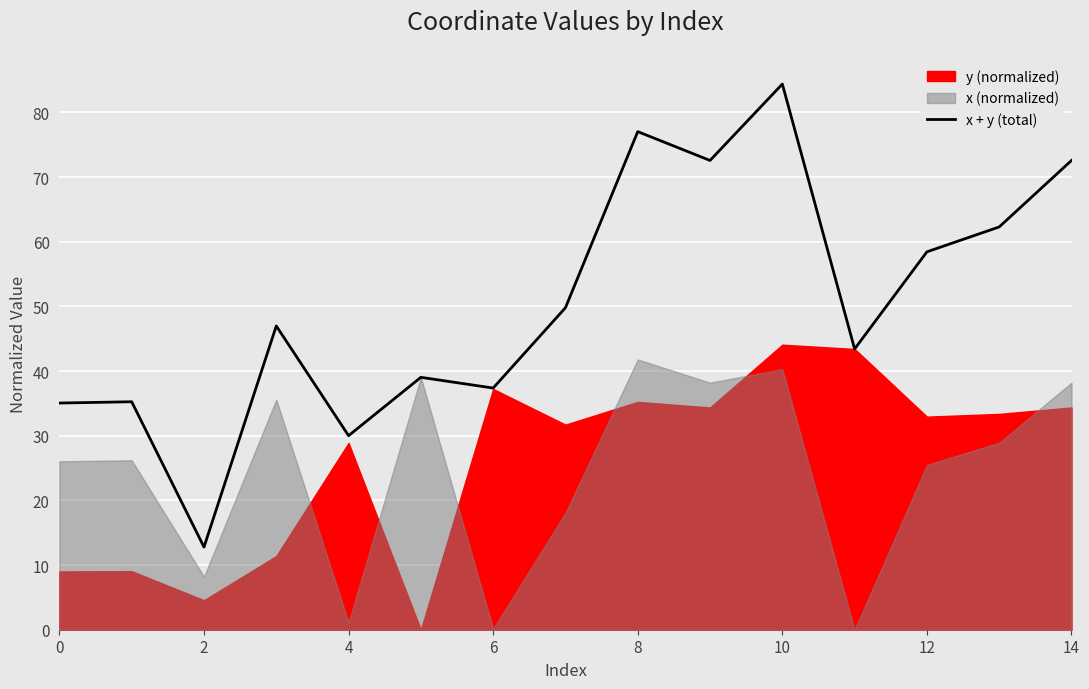

The value of x + y (total) at 10 is 84.4. True or false?

True